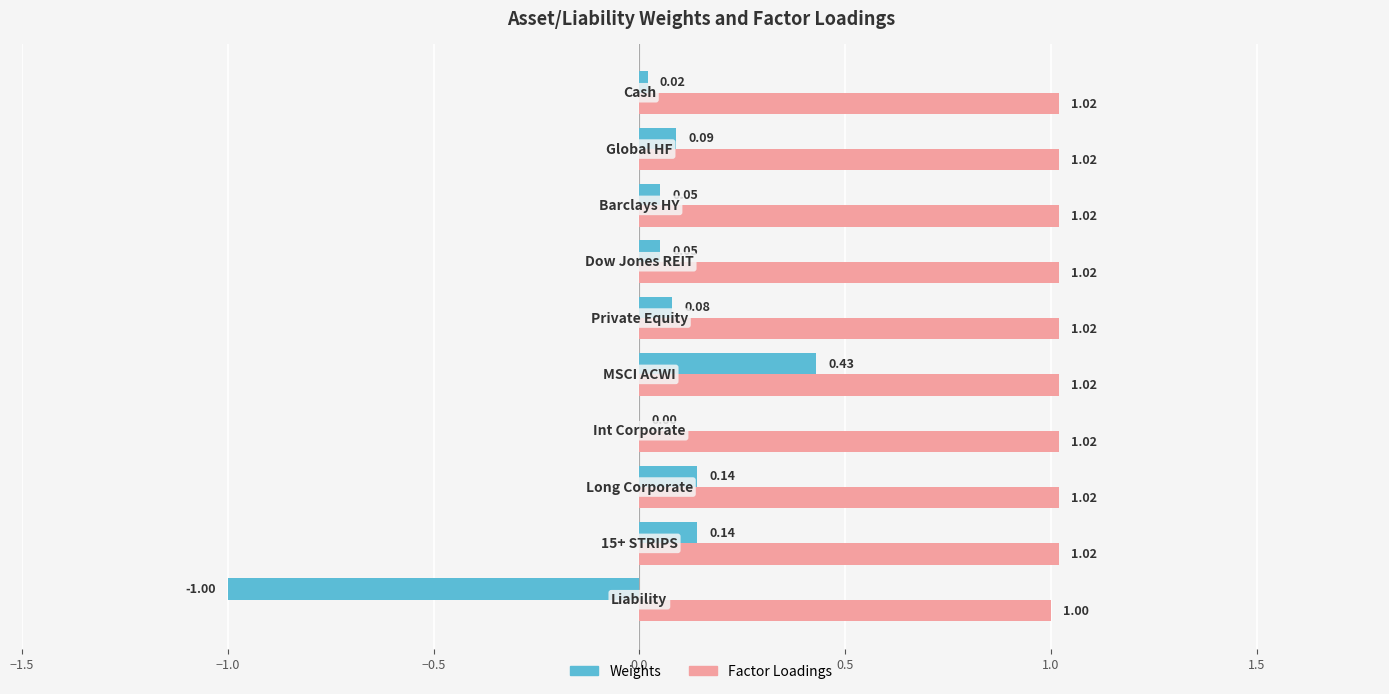

Which series has the largest total across all categories?

Factor Loadings